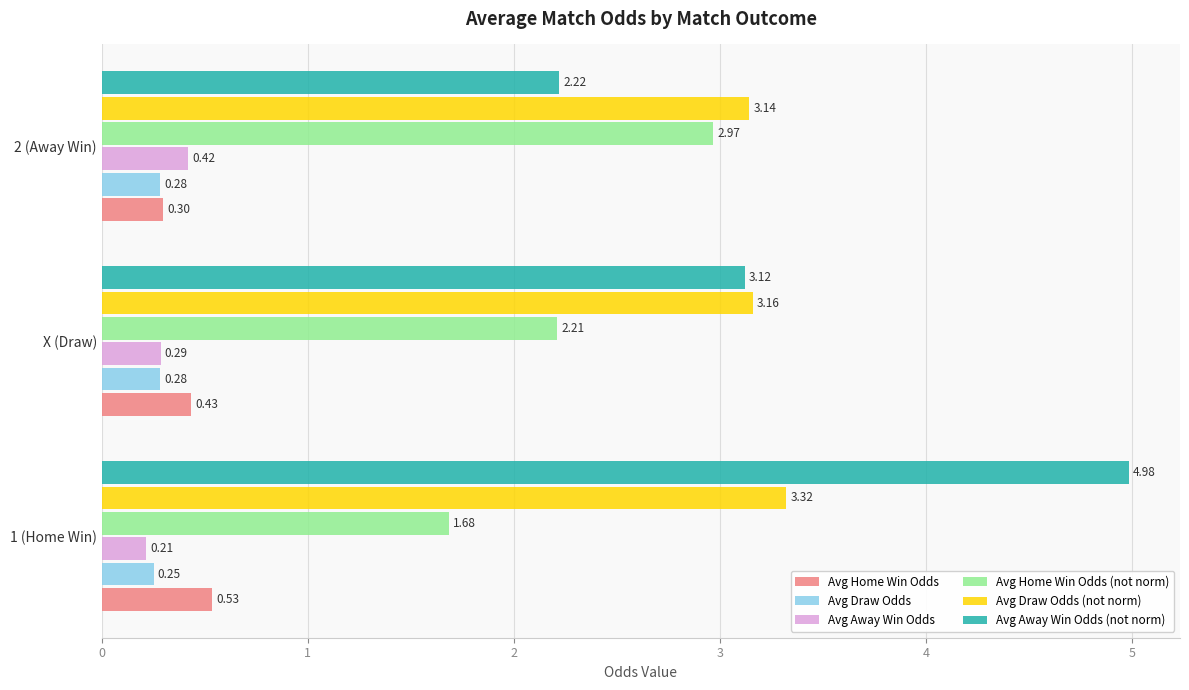

What is the total value across all series at 2 (Away Win)?

9.3